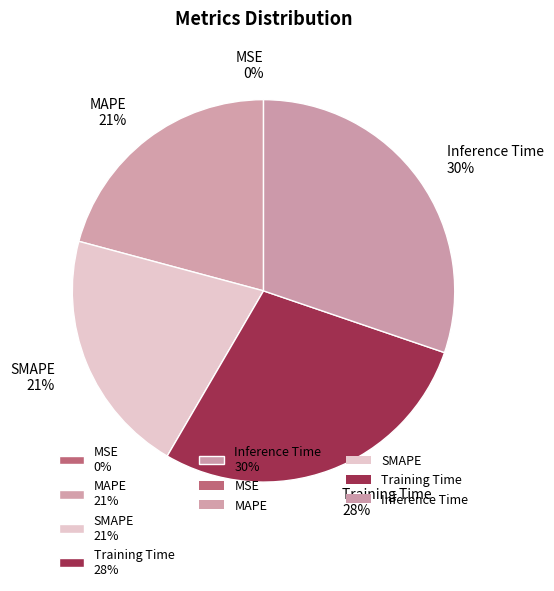

Does MAPE 21% represent more than half of the total?

No